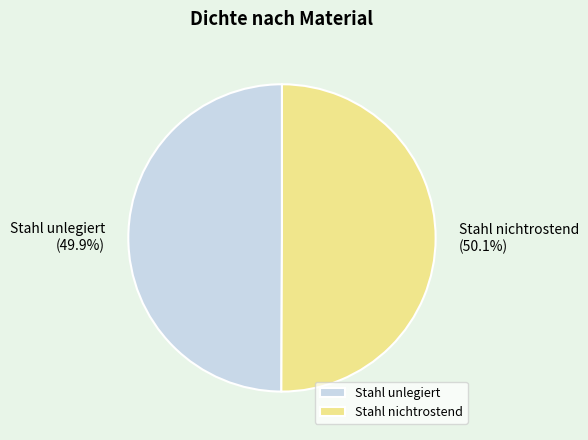

Is it true that Stahl nichtrostend is 50% of the pie?

True